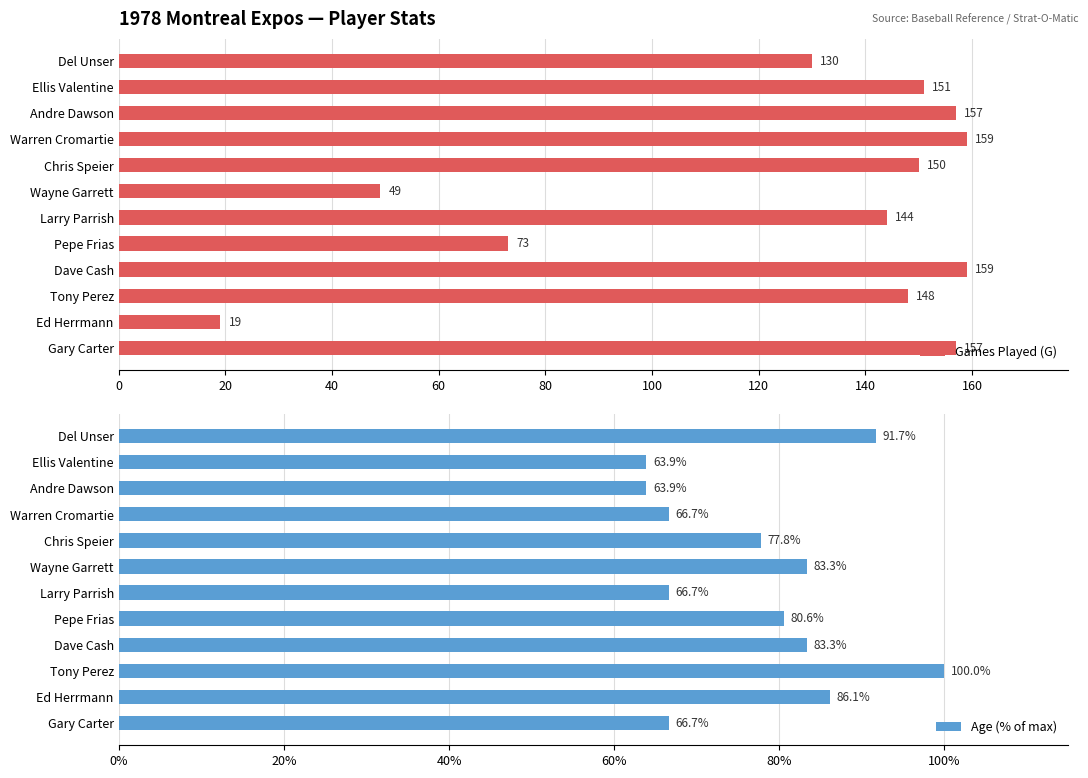

What value does the Games Played (G) series have at Dave Cash, to the nearest 5?

160